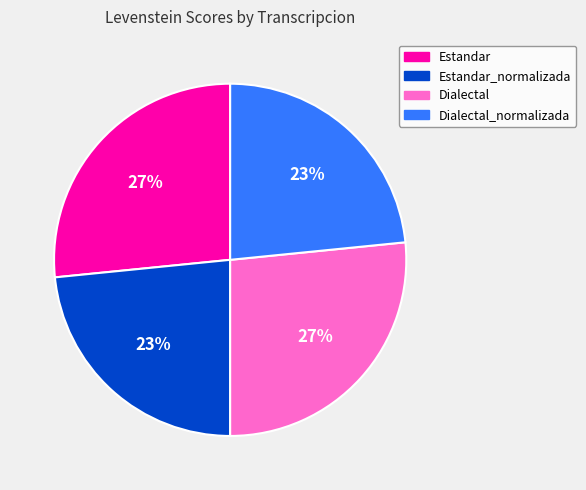

Is there any slice that represents more than half of the pie?

No